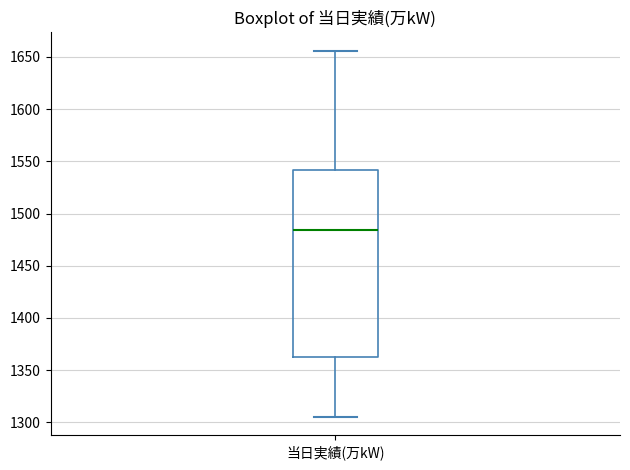

Where is the lower edge of the box for 当日実績(万kW) on the y-axis? The values are not printed on the chart, so give them approximately, as read against the axis.

1365